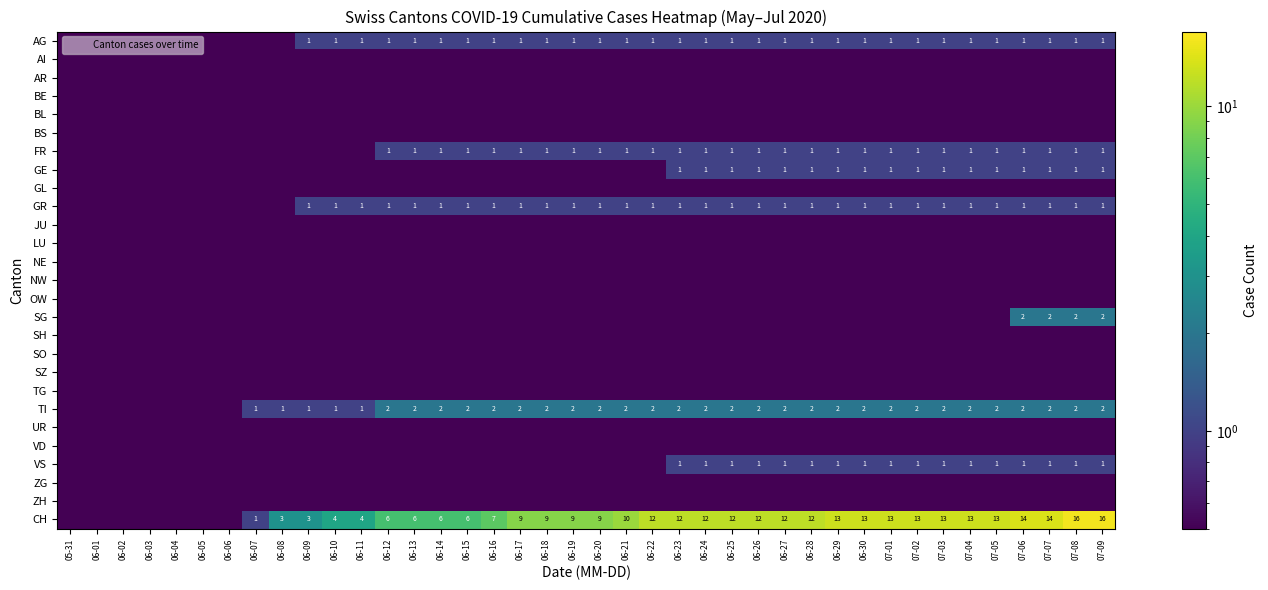

List the series in order of their peak value, lowest first.

AI, AR, BE, BL, BS, GL, JU, LU, NE, NW, OW, SH, SO, SZ, TG, UR, VD, ZG, ZH, AG, FR, GE, GR, VS, SG, TI, CH